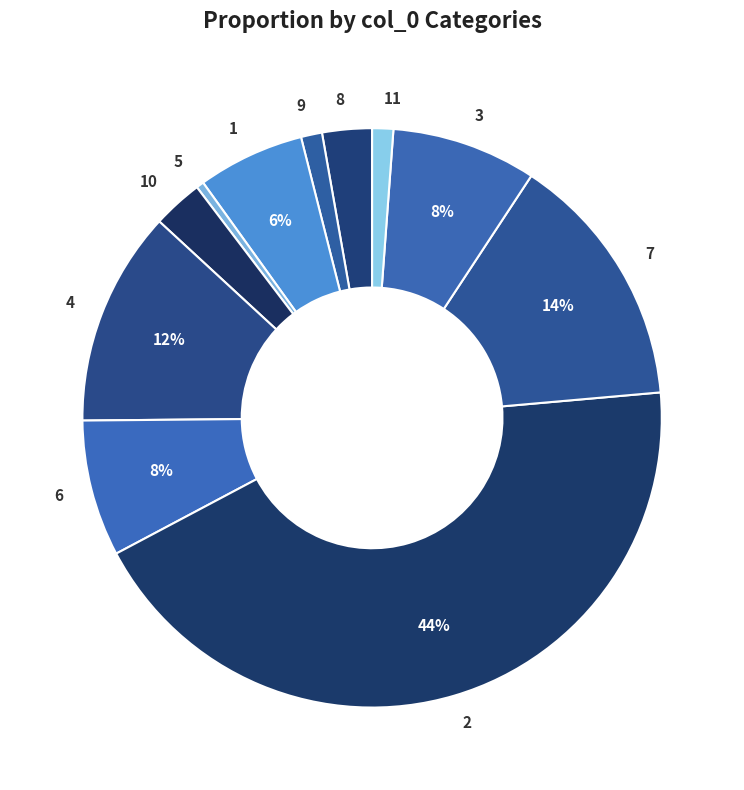

Does 8 account for over 50% of the chart?

No